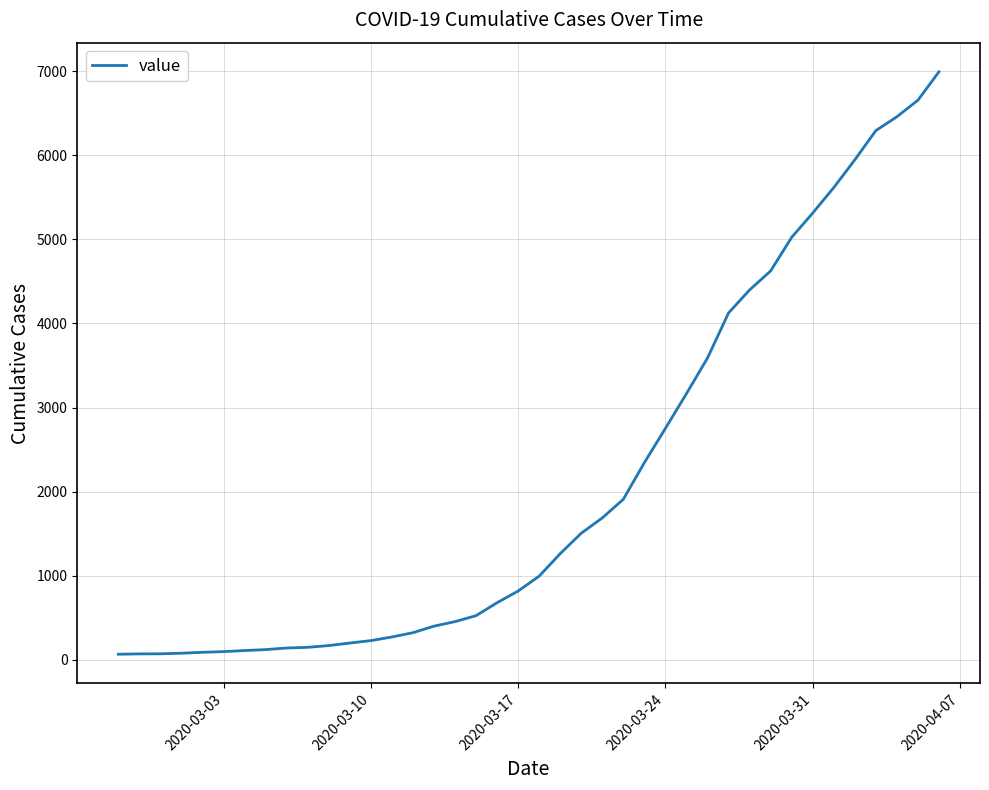

What is the maximum value shown in the chart?

6995